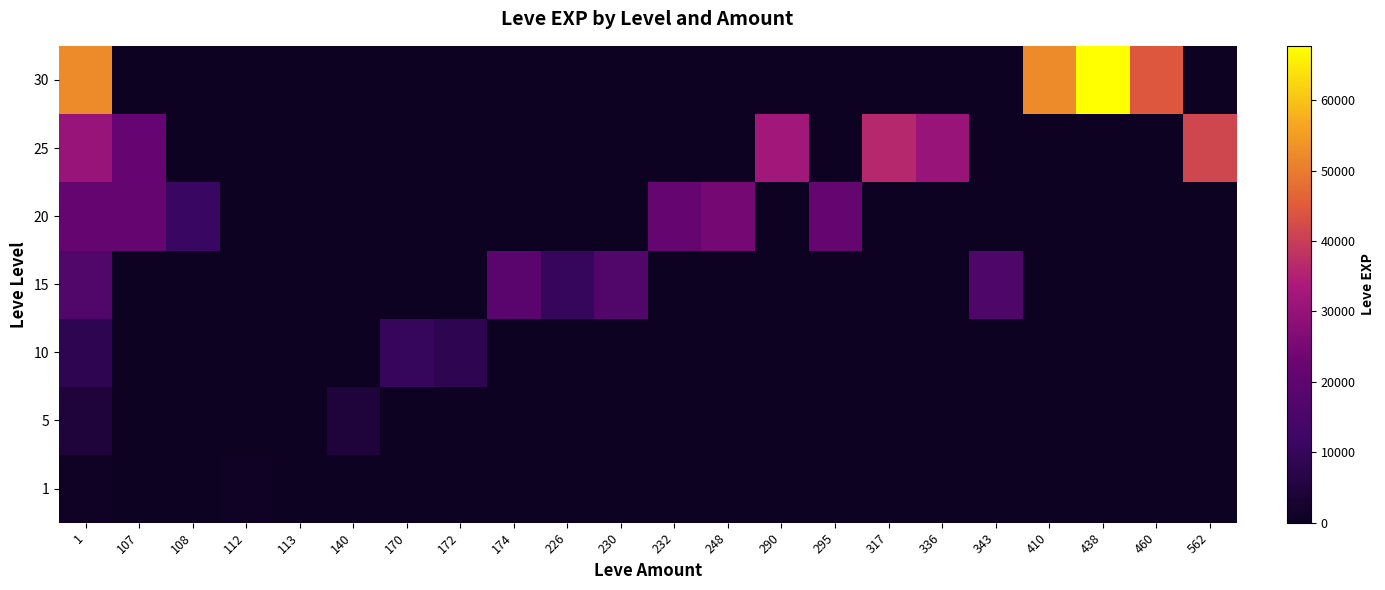

Reading left to right, what are all the values shown in this chart?

1: 1=630	107=1	108=0	112=900	113=160	140=0	170=0	172=0	174=0	226=0	230=0	232=0	248=0	290=0	295=0	317=0	336=0	343=0	410=0	438=0	460=0	562=0
5: 1=4660	107=0	108=0	112=0	113=0	140=4660	170=0	172=0	174=0	226=0	230=0	232=0	248=0	290=0	295=0	317=0	336=0	343=0	410=0	438=0	460=0	562=0
10: 1=8430	107=0	108=0	112=0	113=0	140=0	170=9990	172=8430	174=0	226=0	230=0	232=0	248=0	290=0	295=0	317=0	336=0	343=0	410=0	438=0	460=0	562=0
15: 1=16920	107=0	108=0	112=0	113=0	140=0	170=0	172=0	174=18910	226=10100	230=16920	232=0	248=0	290=0	295=0	317=0	336=0	343=15980	410=0	438=0	460=0	562=0
20: 1=21600	107=21600	108=10970	112=0	113=0	140=0	170=0	172=0	174=0	226=0	230=0	232=21600	248=24710	290=0	295=21600	317=0	336=0	343=0	410=0	438=0	460=0	562=0
25: 1=30820	107=21830	108=0	112=0	113=0	140=0	170=0	172=0	174=0	226=0	230=0	232=0	248=0	290=32460	295=0	317=36390	336=30820	343=0	410=0	438=0	460=0	562=41630
30: 1=52220	107=0	108=0	112=0	113=0	140=0	170=0	172=0	174=0	226=0	230=0	232=0	248=0	290=0	295=0	317=0	336=0	343=0	410=52220	438=67730	460=44230	562=0